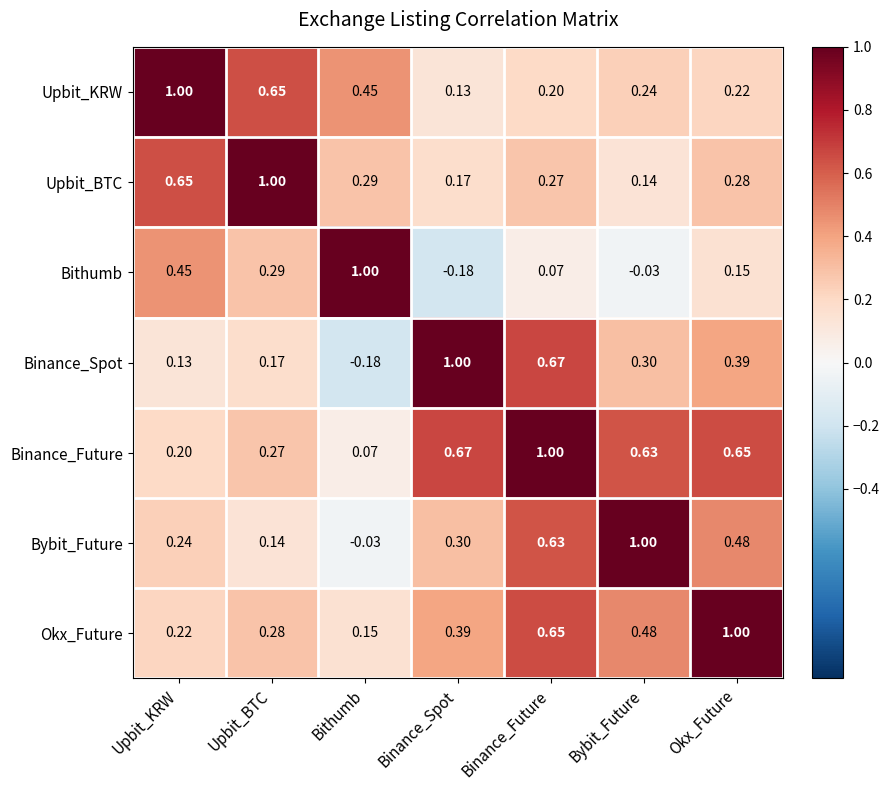

Which series has the largest total across all categories?

Binance_Future